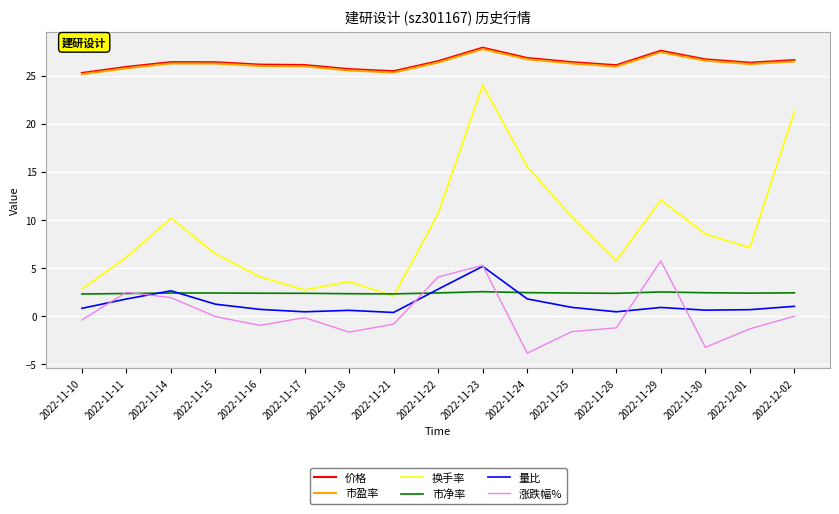

True or false: 量比 has a value of 0.5 at 2022-11-17.

True